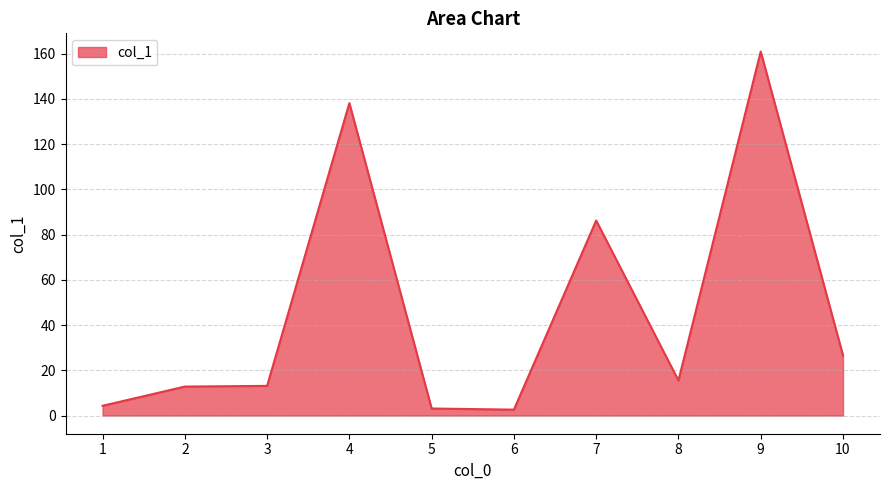

What is the difference between the maximum and minimum values?

158.3